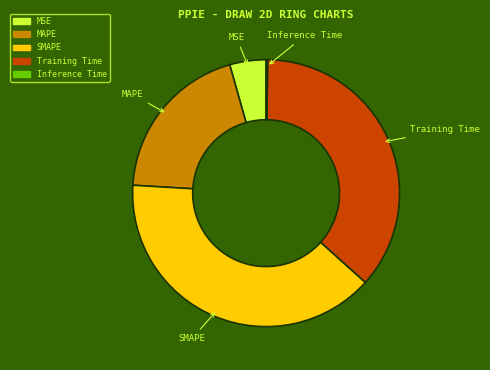

Which slice is the largest?

SMAPE